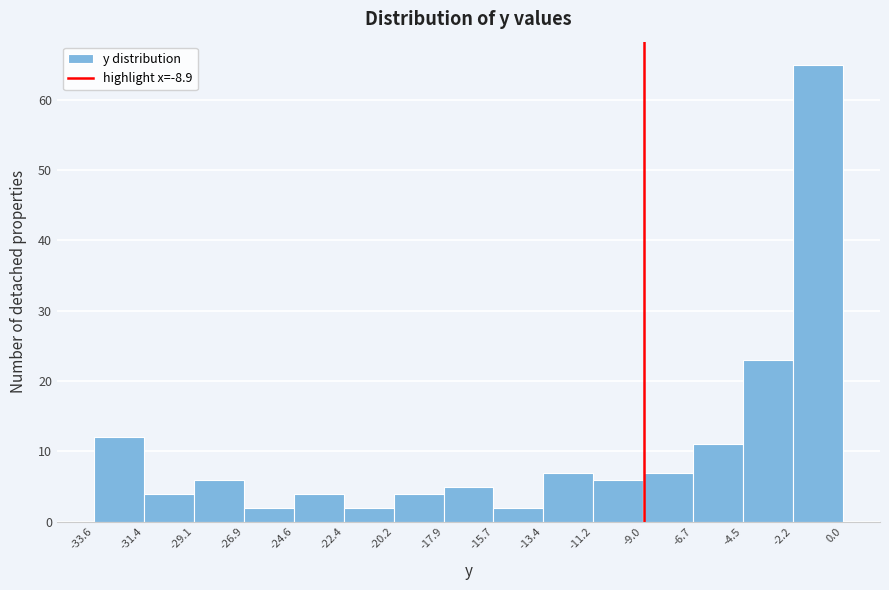

Reading left to right, transcribe this chart: for each bar, give the range it covers on the x-axis and its height. The values are not printed on the chart, so give them approximately, as read against the axis.

-33.6 to -31.4: 12
-31.4 to -29.1: 4
-29.1 to -26.9: 6
-26.9 to -24.6: 2
-24.6 to -22.4: 4
-22.4 to -20.2: 2
-20.2 to -17.9: 4
-17.9 to -15.7: 5
-15.7 to -13.4: 2
-13.4 to -11.2: 7
-11.2 to -9.0: 6
-9.0 to -6.7: 7
-6.7 to -4.5: 11
-4.5 to -2.2: 23
-2.2 to 0.0: 65